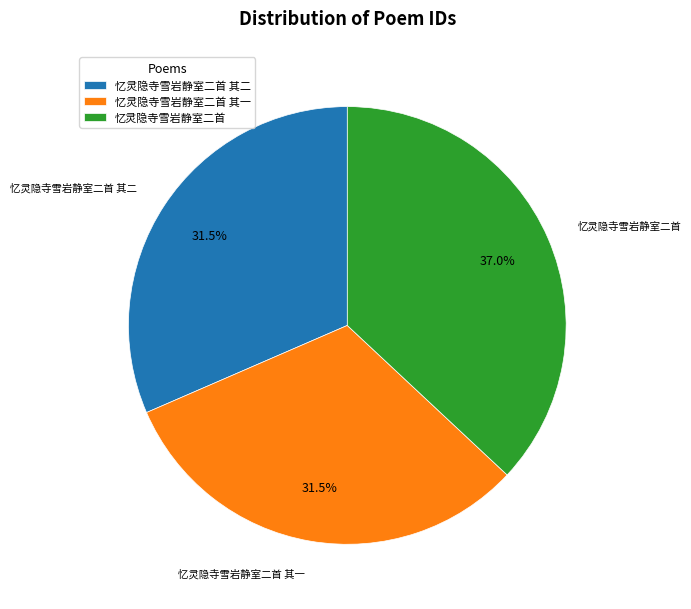

Do 忆灵隐寺雪岩静室二首 其一 and 忆灵隐寺雪岩静室二首 其二 together represent more than half of the pie?

Yes